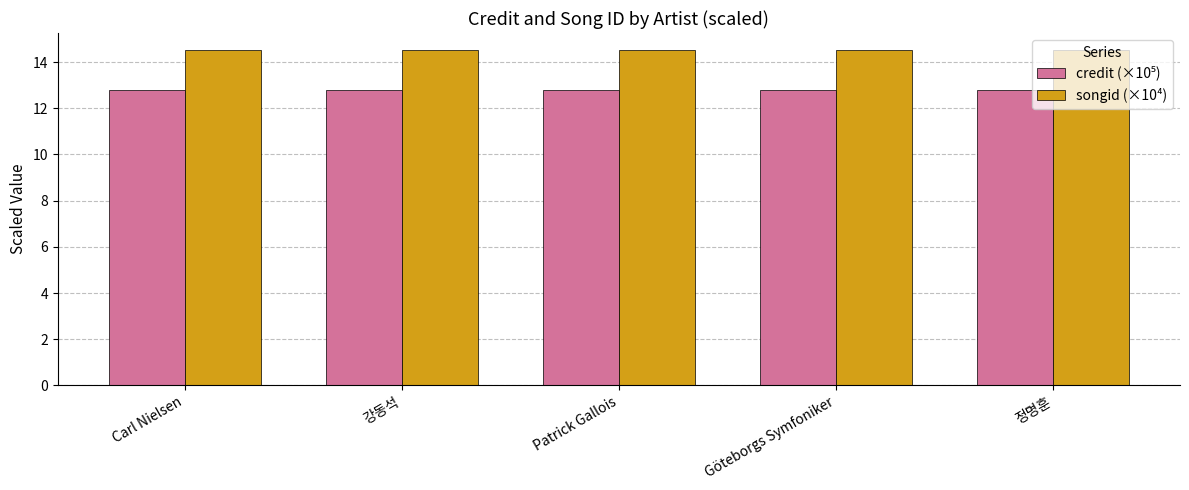

What is the value of the songid (×10⁴) bar at the 1st from the left?

14.5